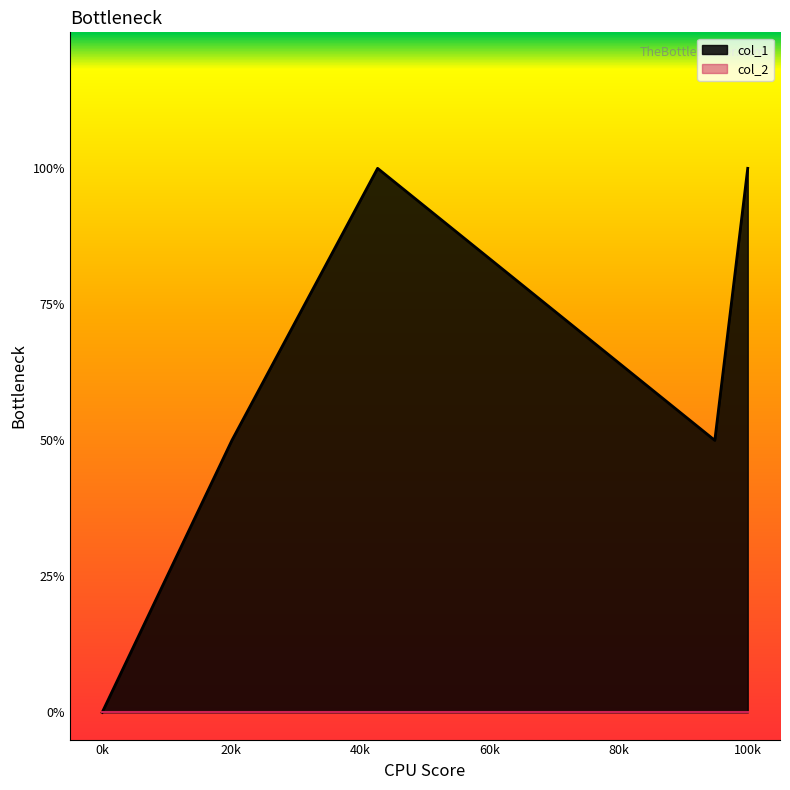

How many data points are above 1?

2